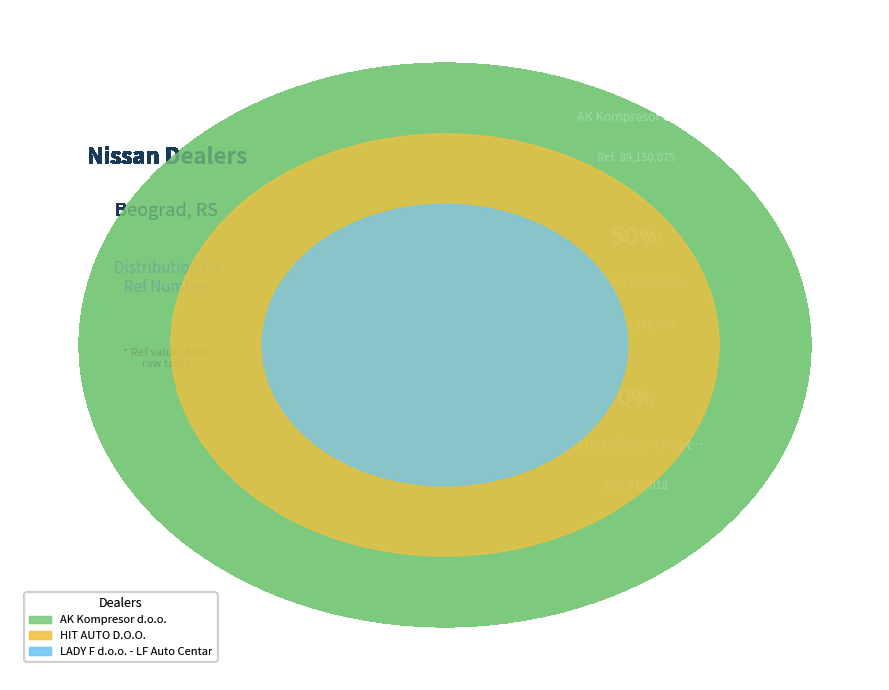

Rank the categories by value from lowest to highest.

LADY F d.o.o. - LF Auto Centar, HIT AUTO D.O.O., AK Kompresor d.o.o.